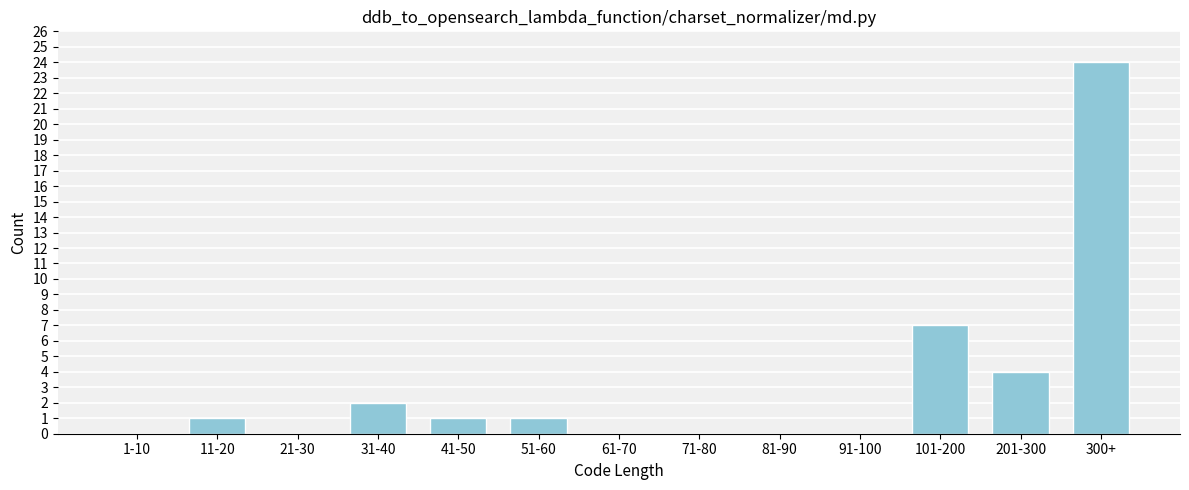

What is the sum of the values at 51-60 and 101-200?

8